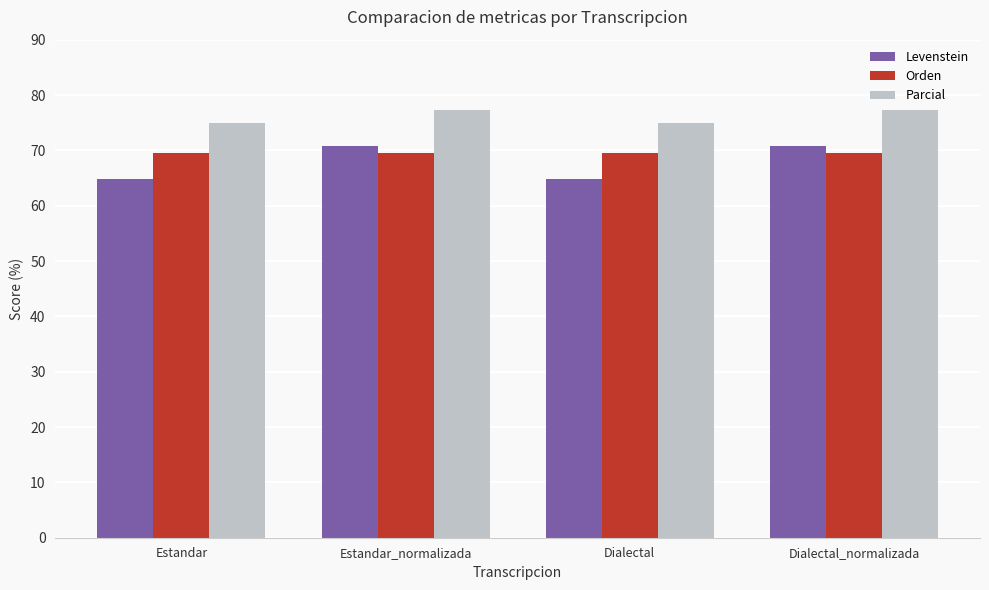

Is it true that Levenstein equals 64.8 at Estandar?

True